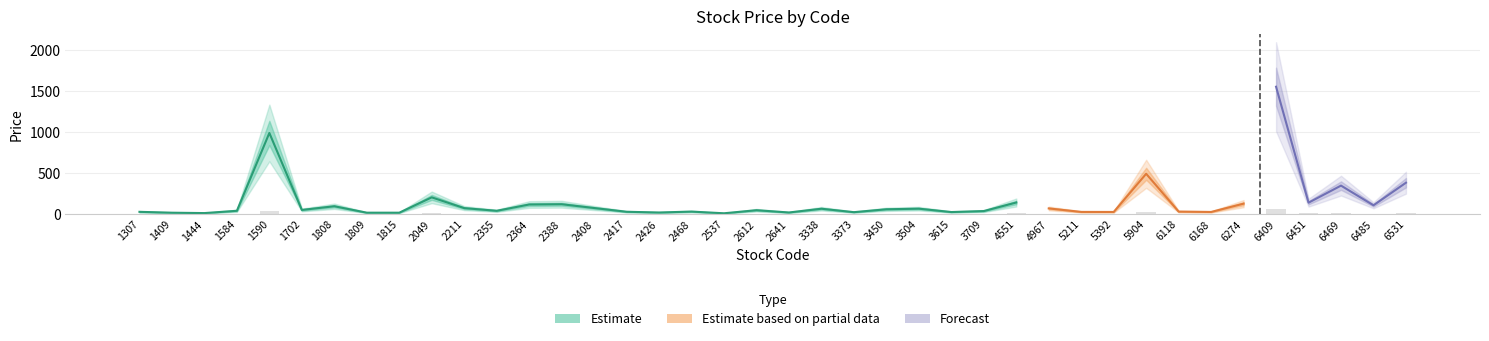

List the labels in order of value, largest first.

6409, 1590, 5904, 6531, 6469, 2049, 4551, 6451, 6274, 2388, 2364, 6485, 1808, 2408, 2211, 4967, 3504, 3338, 3450, 1702, 2612, 1584, 2355, 3709, 2468, 6118, 2417, 1307, 5211, 6168, 5392, 3615, 3373, 2641, 2426, 1809, 1815, 1409, 1444, 2537